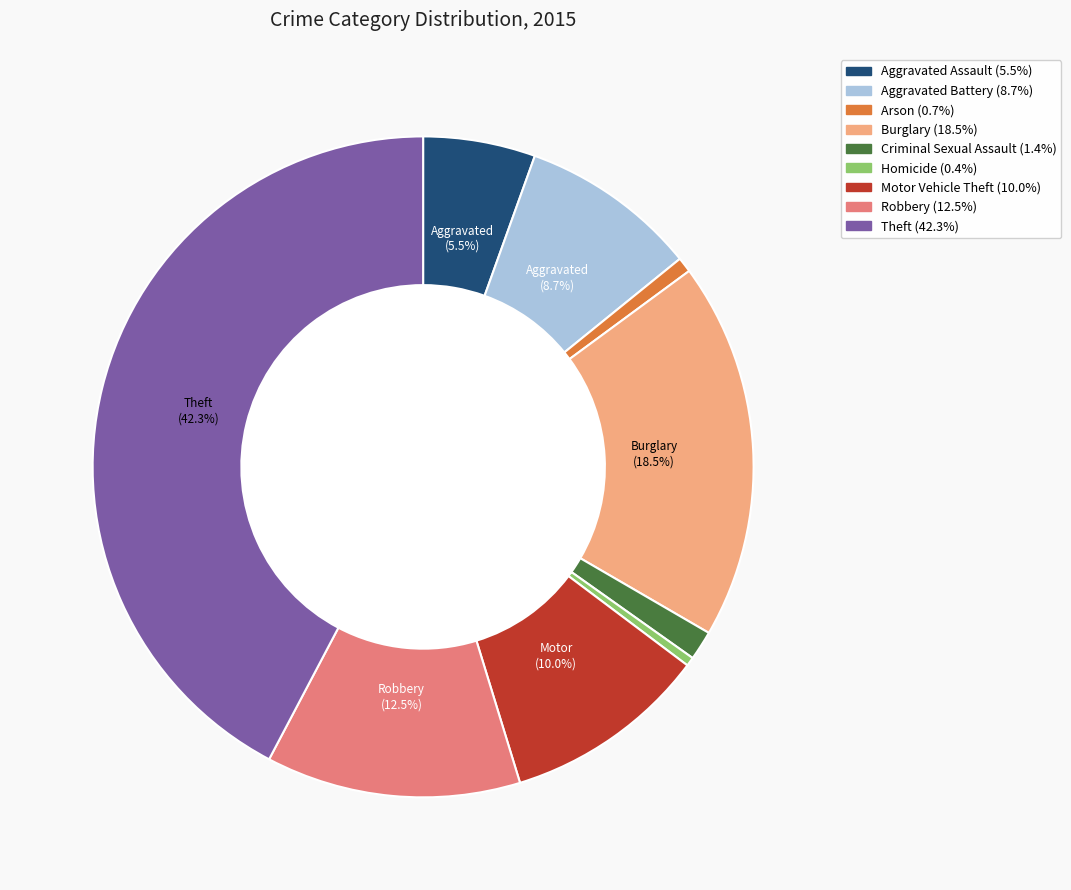

Which category has the biggest portion of the pie?

Theft